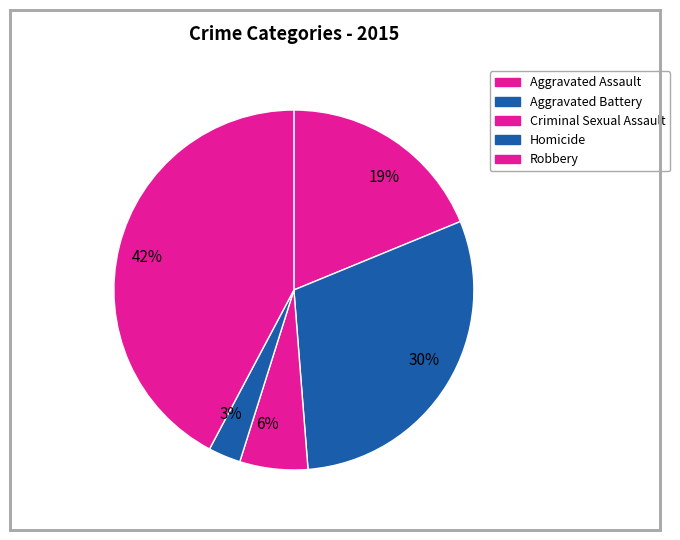

How many slices are in this pie chart?

5